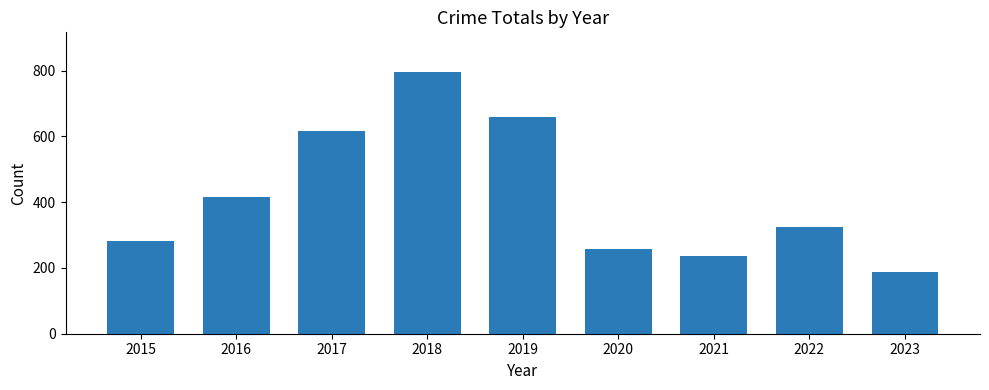

What is the sum of the values at 2018 and 2015?

1079